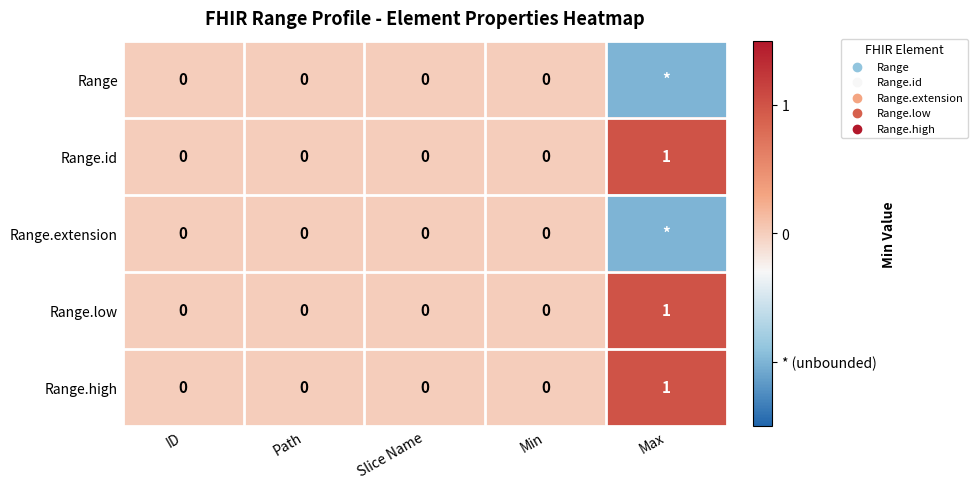

The Range.high series shows 0 at Path. True or false?

True